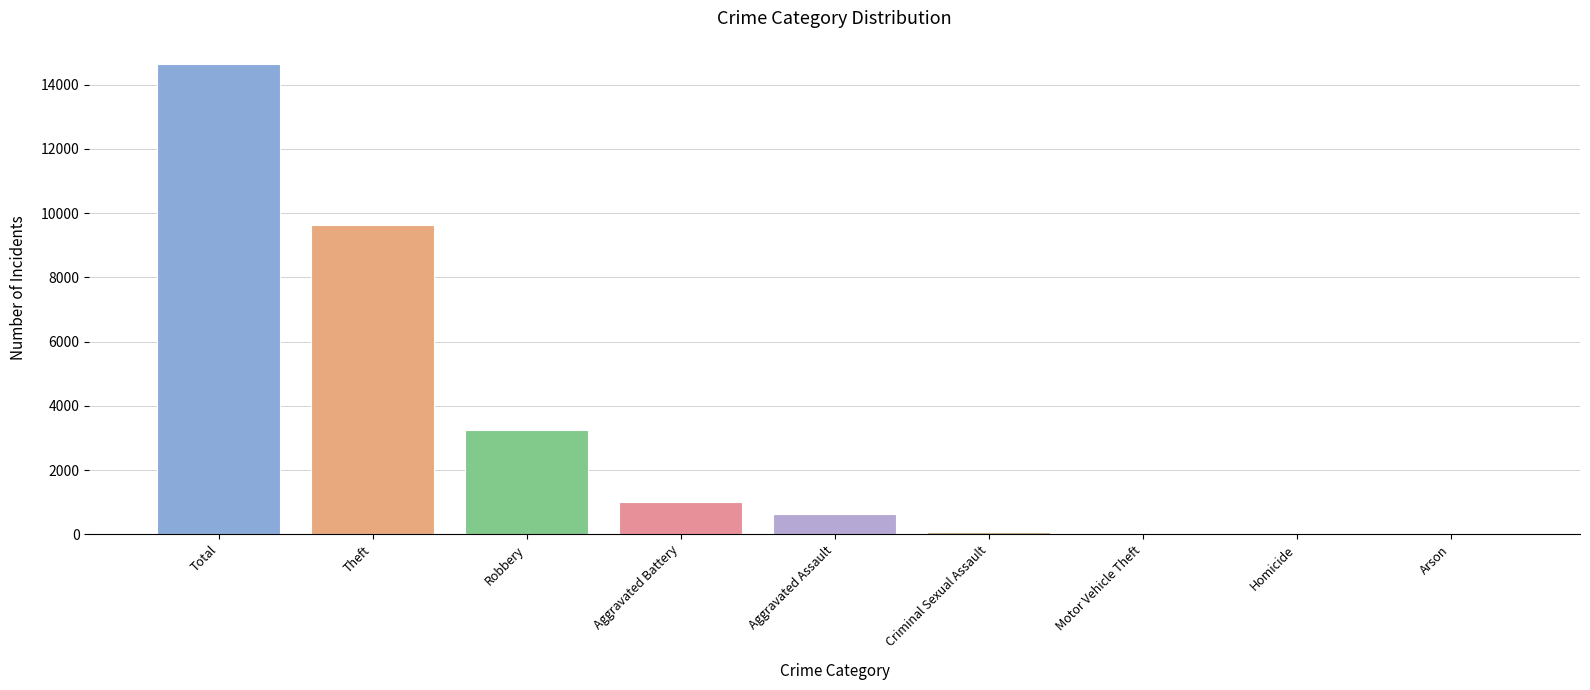

How many distinct data groups are displayed?

1